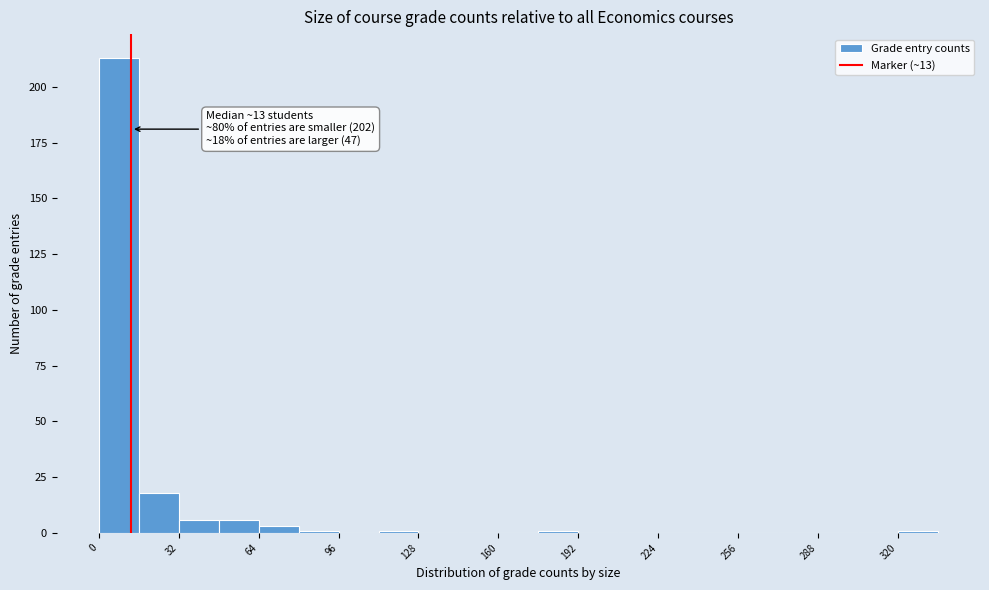

Read against the x-axis, roughly where is the centre of the tallest bar?

10